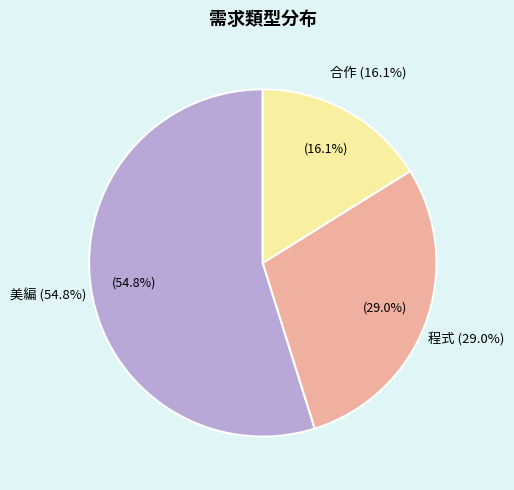

To the nearest percent, what is the difference between the largest and smallest slice percentages?

39%